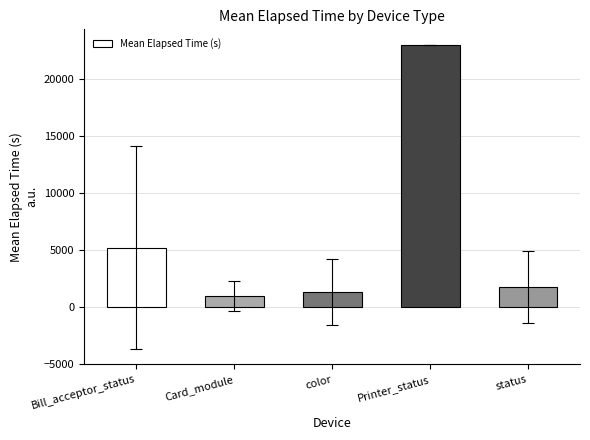

What is the smallest value displayed?

967.2